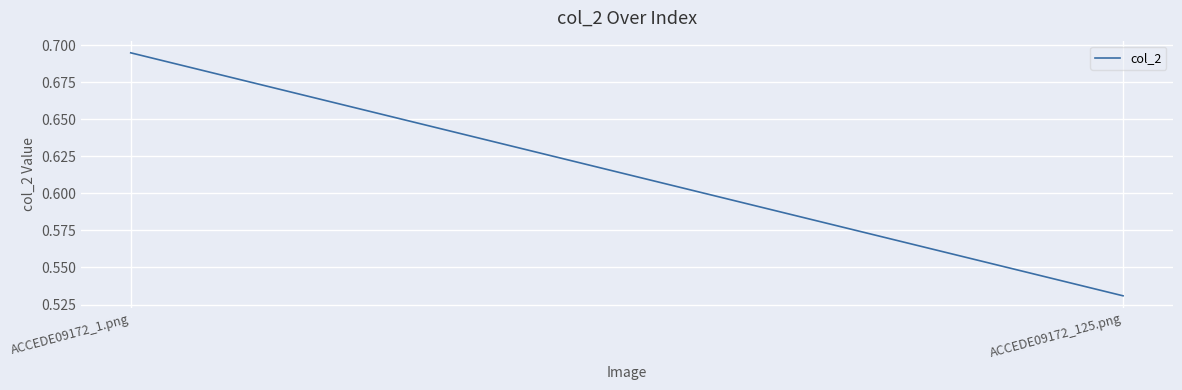

What is the sum of all values?

1.2